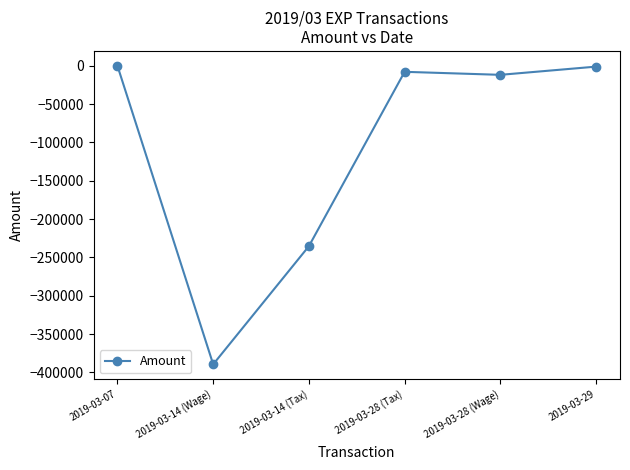

What is the label of the 2nd point from the right?

2019-03-28 (Wage)